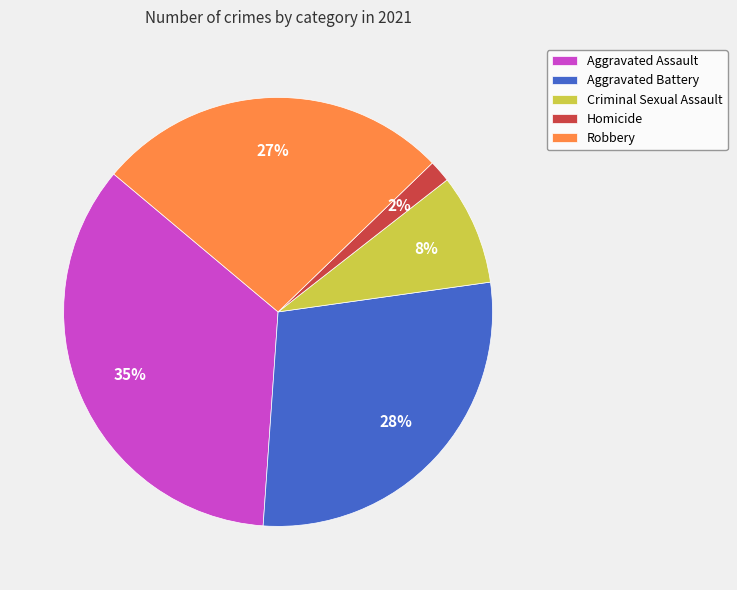

Is there a majority slice in this chart?

No